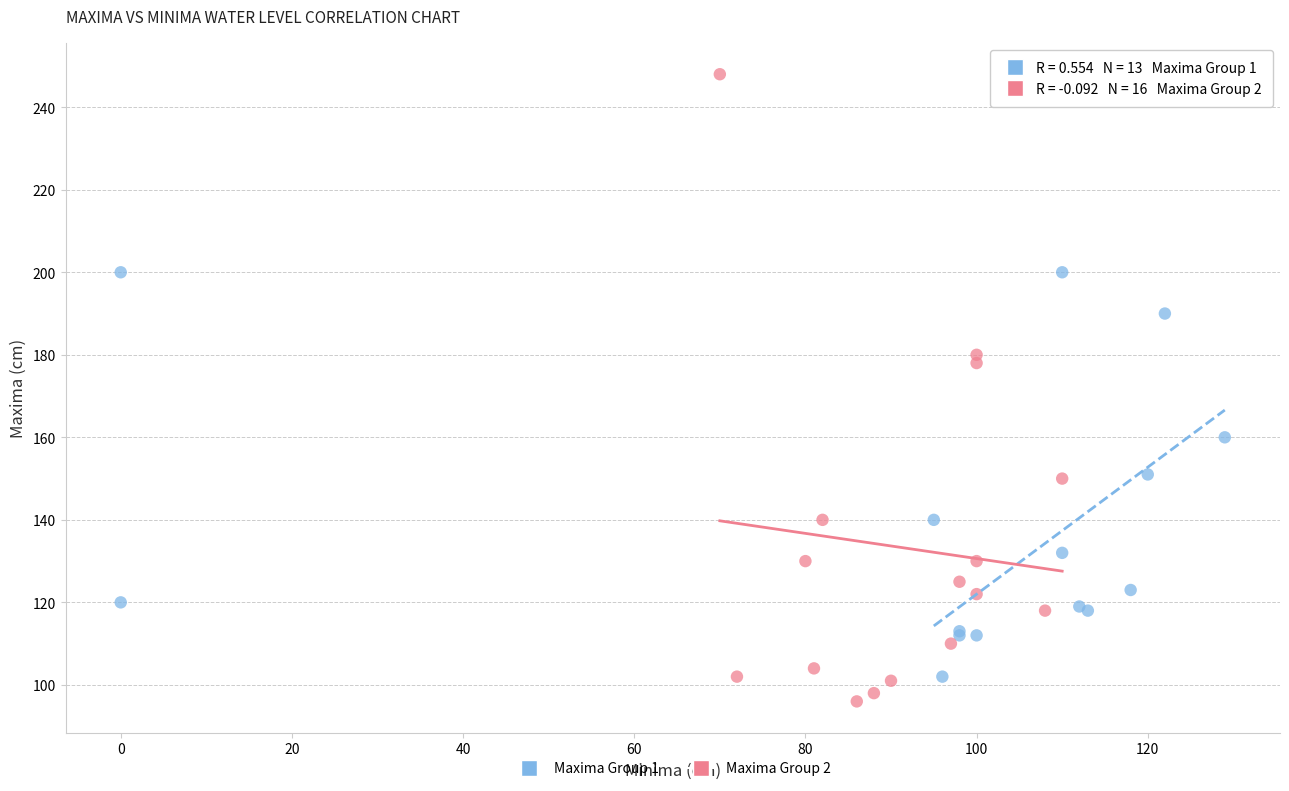

Which series has the widest spread of Y values?

Maxima Group 2